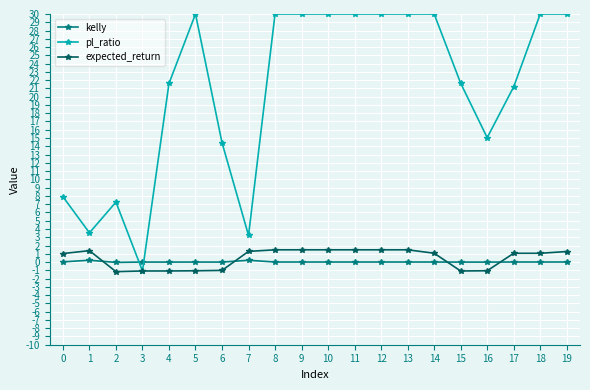

Between 3 and 8, which series saw the biggest shift?

pl_ratio